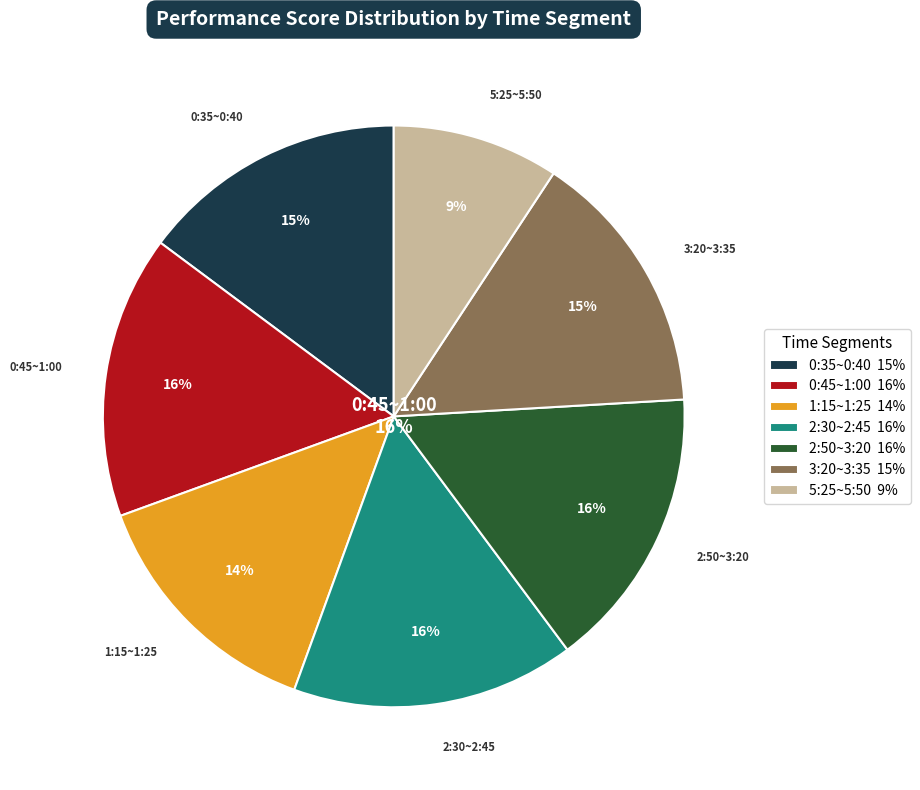

Does 5:25~5:50 represent more than half of the total?

No